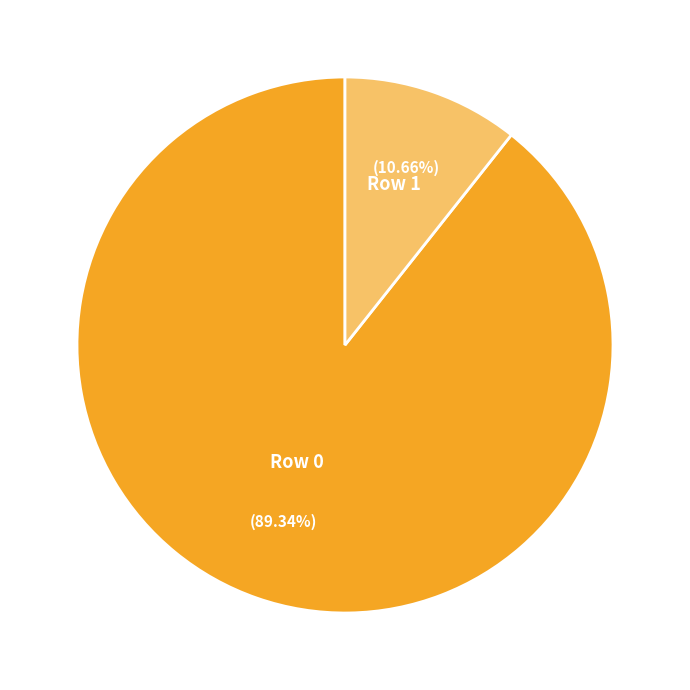

Rank the categories by value from highest to lowest.

Row 0, Row 1